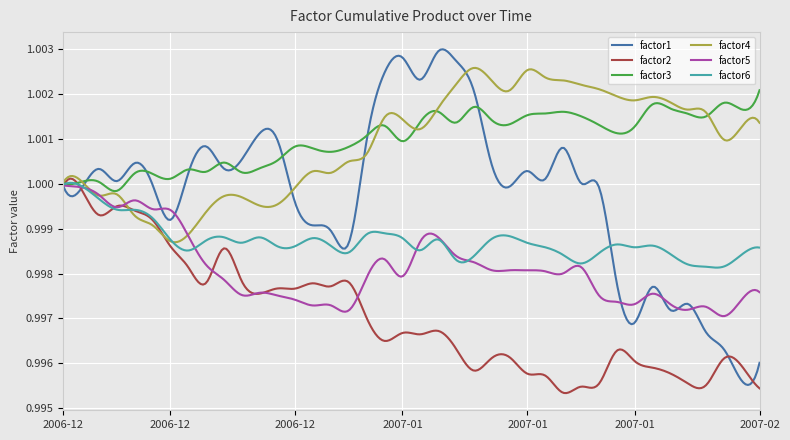

Which series has the largest range (max minus min)?

factor1